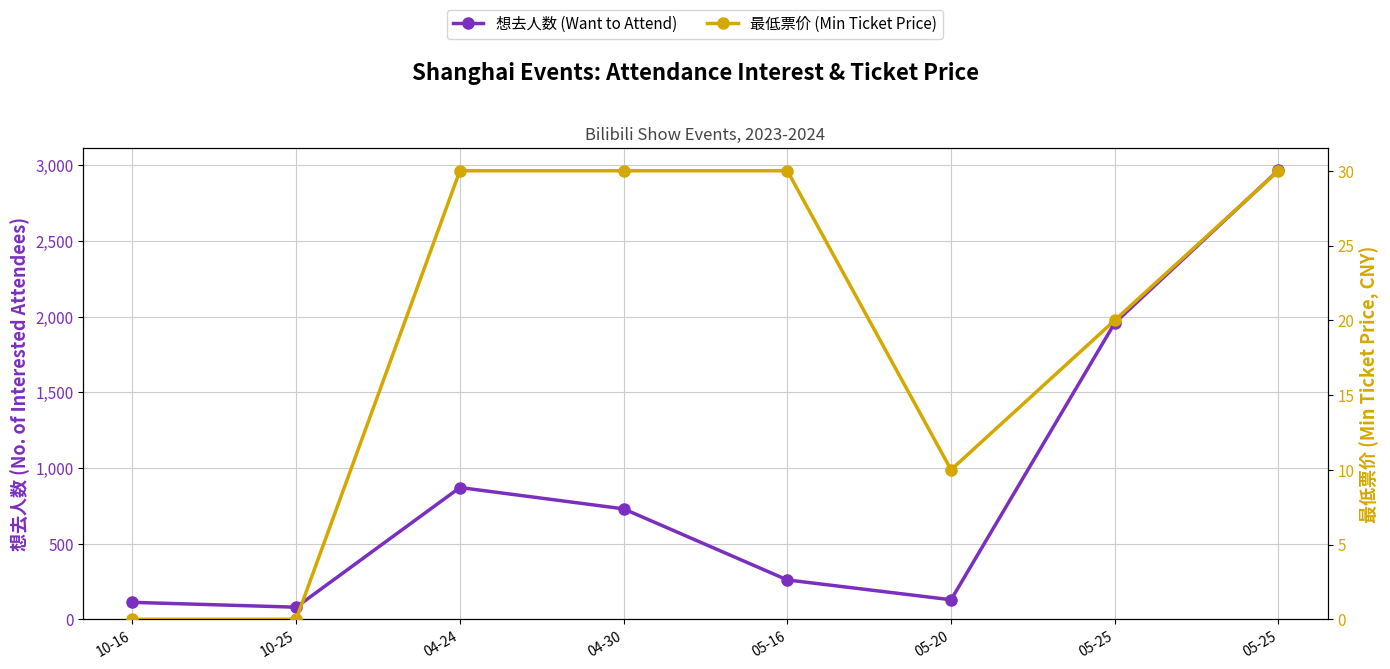

What is the difference between the highest and lowest values at 05-25?

1939